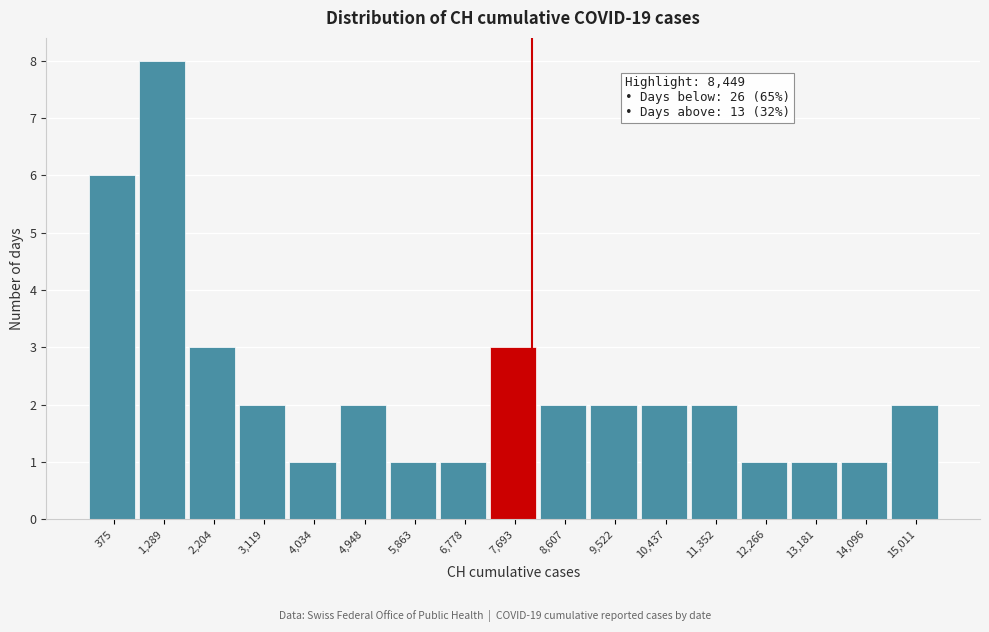

Reading left to right, transcribe all the data shown in this chart.

6	8	3	2	1	2	1	1	3	2	2	2	2	1	1	1	2